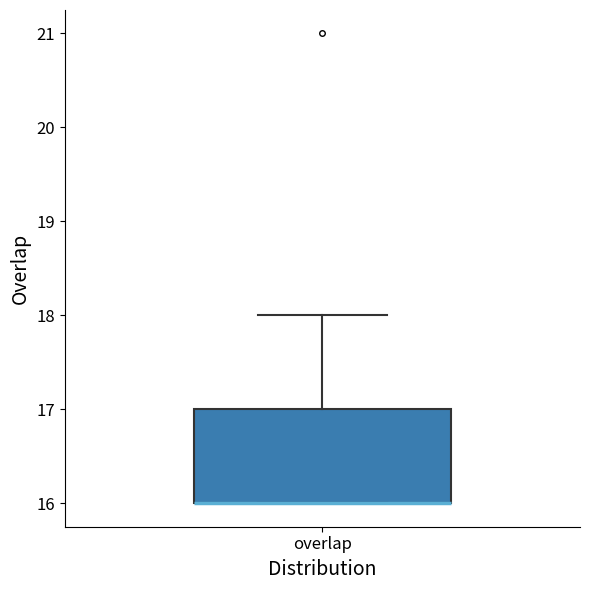

Where does the upper whisker of the box for overlap end on the y-axis? The values are not printed on the chart, so give them approximately, as read against the axis.

18